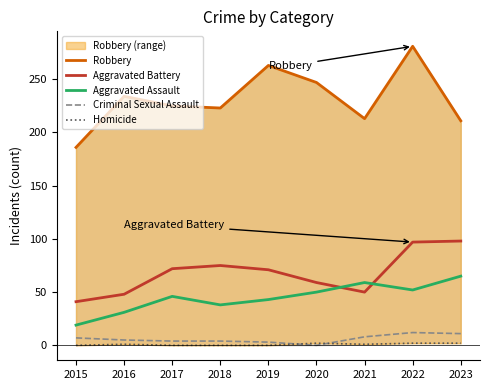

Between 2016 and 2022, which is larger?

2022